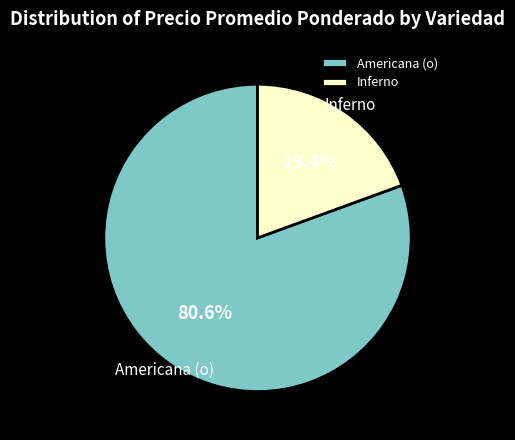

Which has a higher value, Inferno or Americana (o)?

Americana (o)